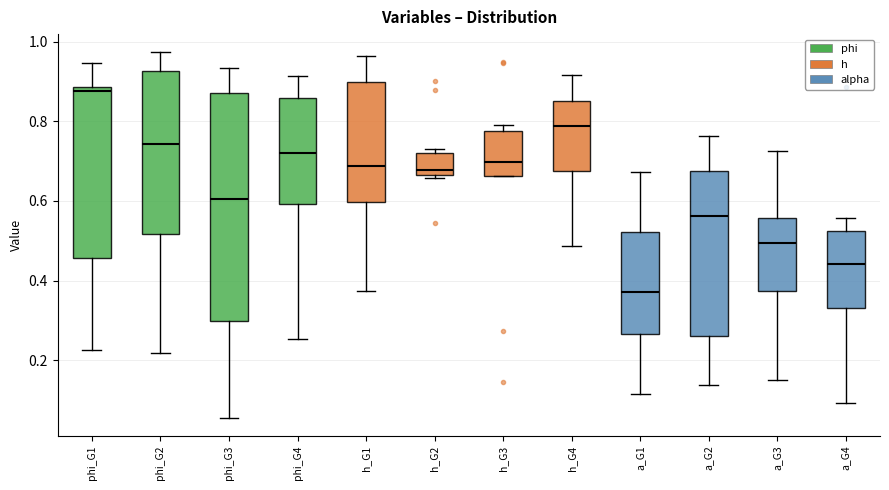

Where does the lower whisker of the box for phi_G2 end on the y-axis? The values are not printed on the chart, so give them approximately, as read against the axis.

0.22